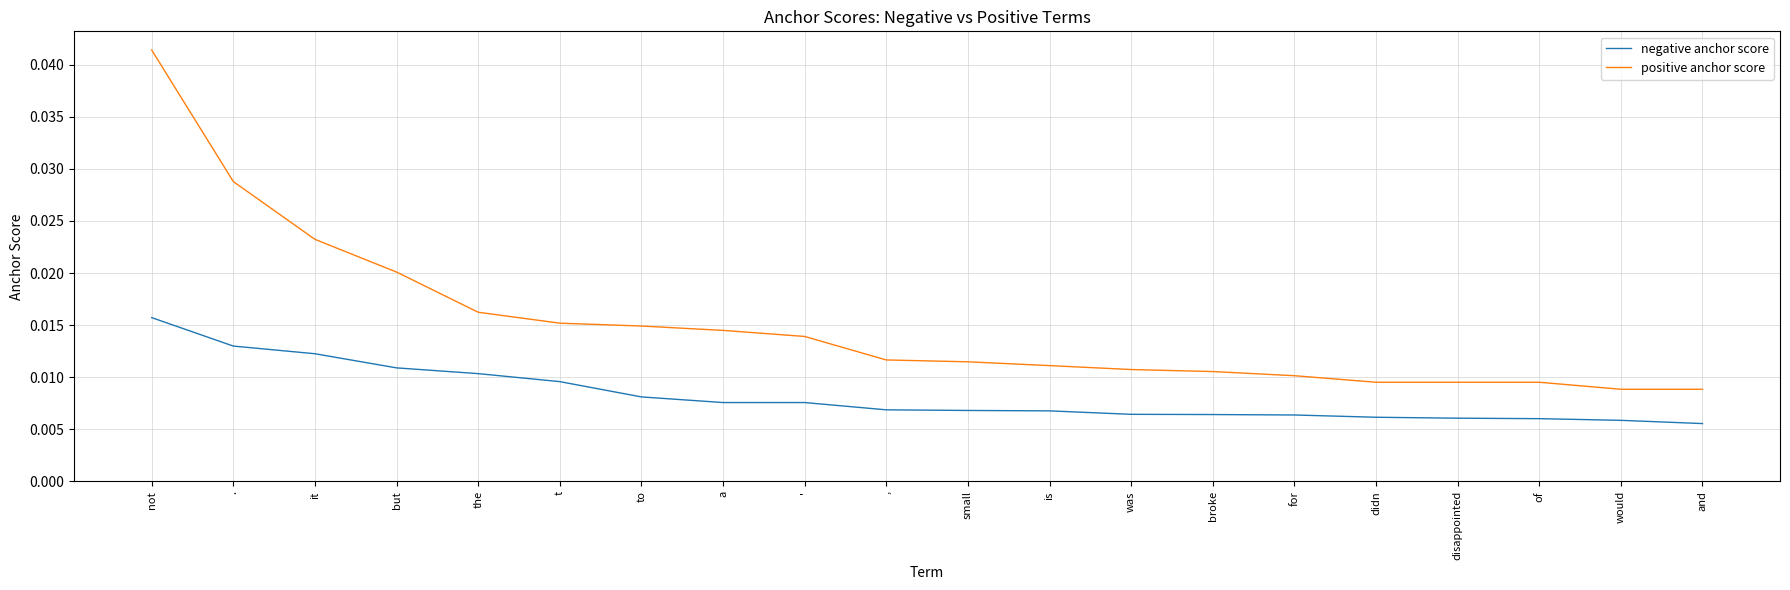

Is the value of positive anchor score at to greater than the value of negative anchor score at of?

Yes